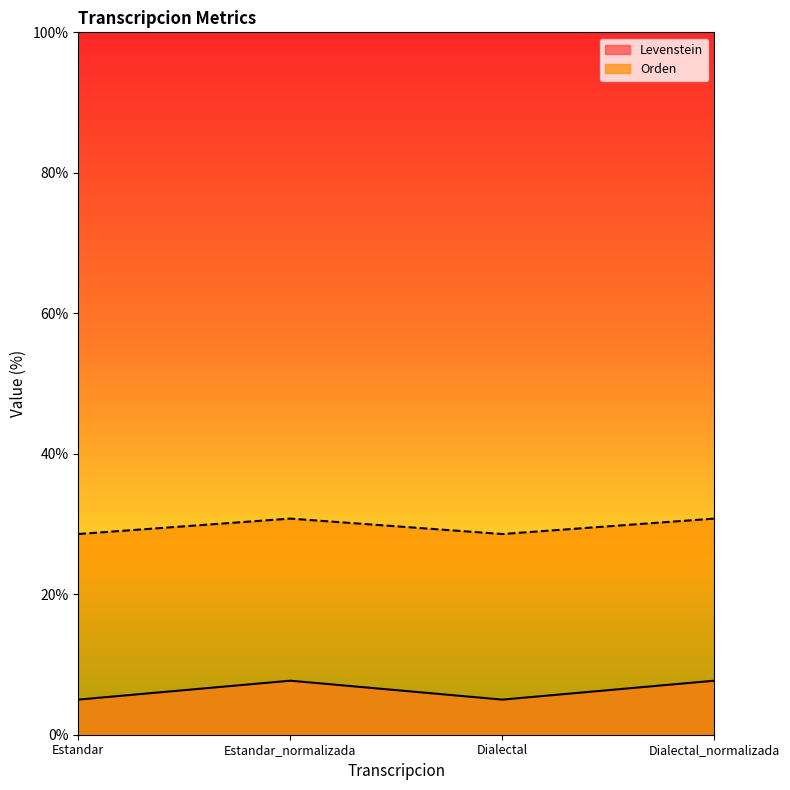

What is the minimum value for Levenstein?

5.0